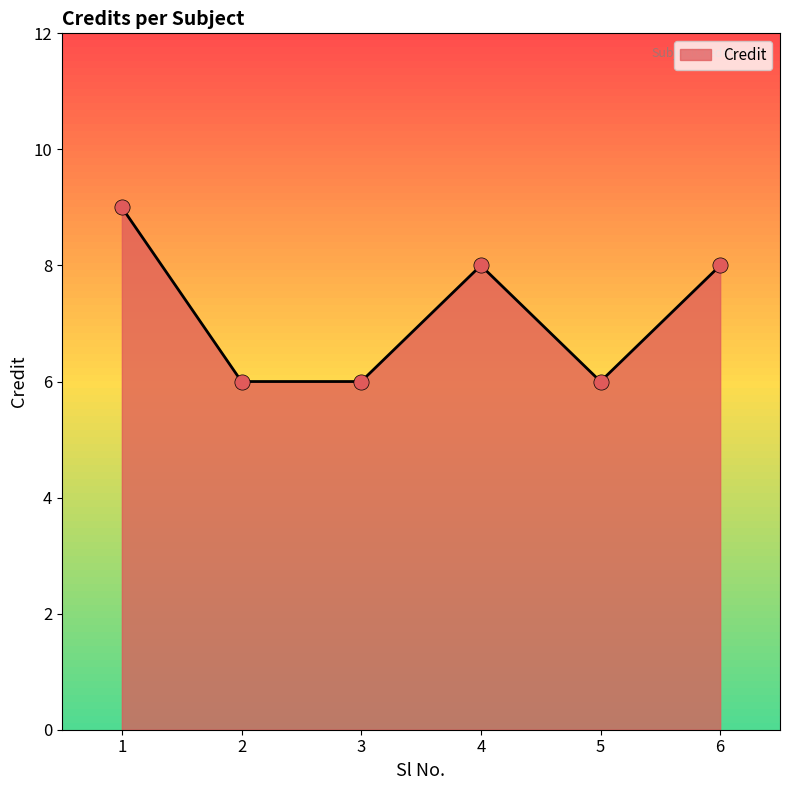

What is the ratio of the value at 5 to the value at 2?

1.0